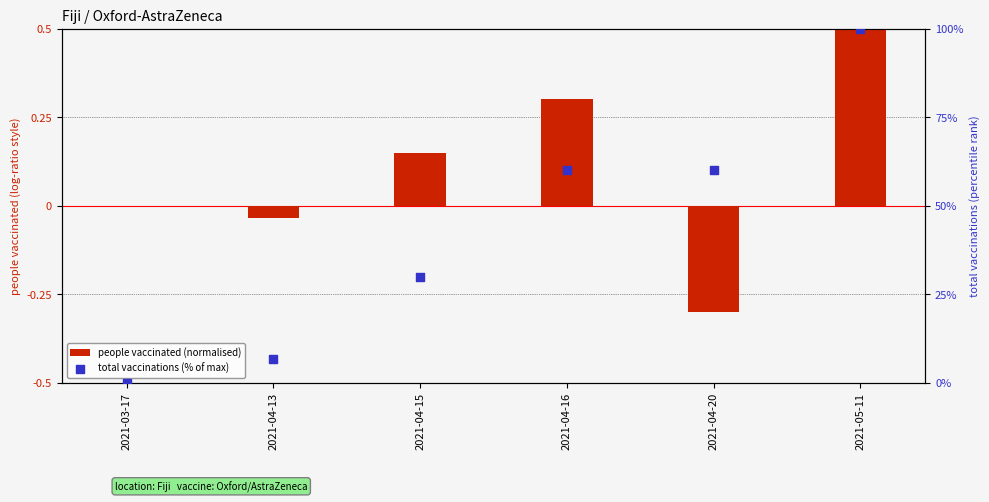

At which category is the sum across all series the highest?

2021-05-11